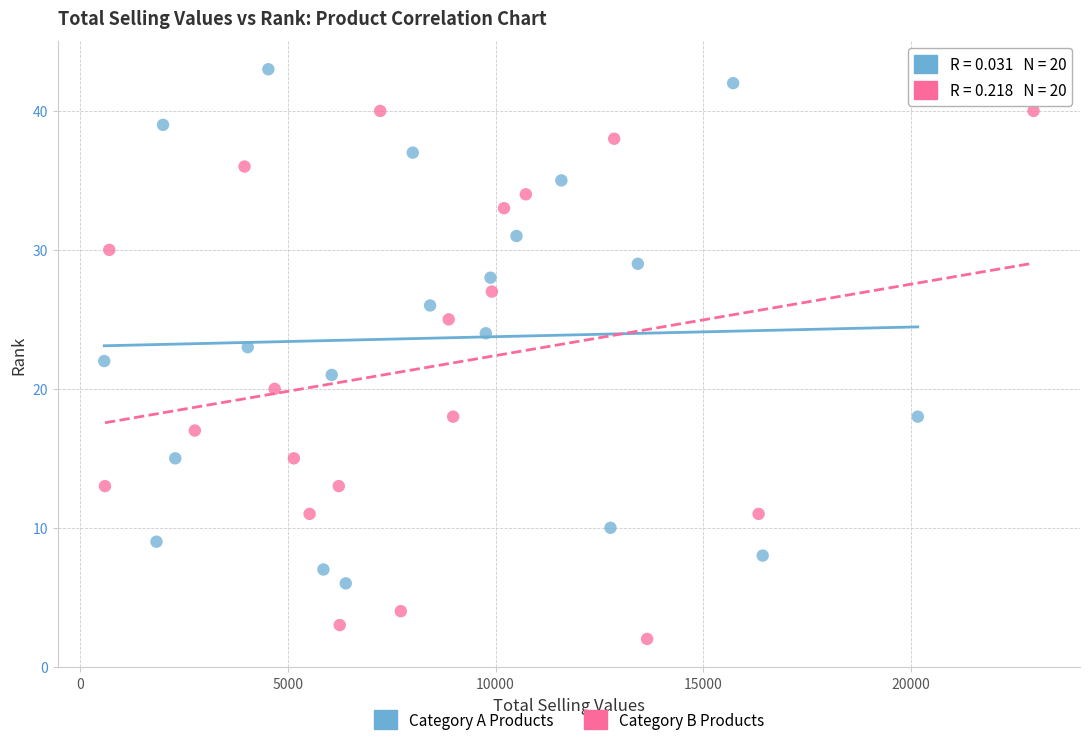

Which series contains the lowest Y value?

Category B Products